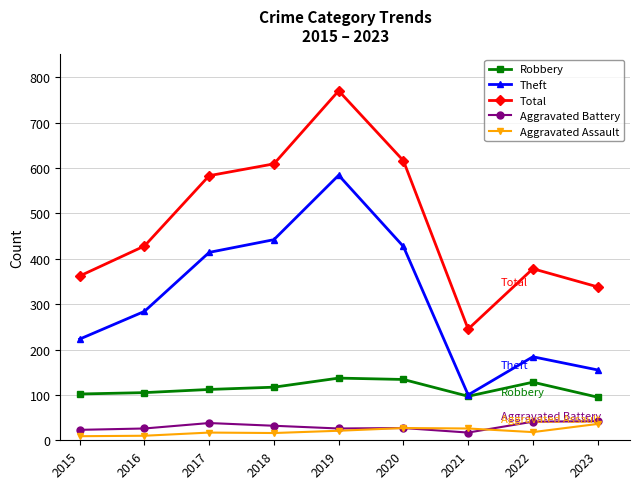

What is the total value across all series at 2018?

1216